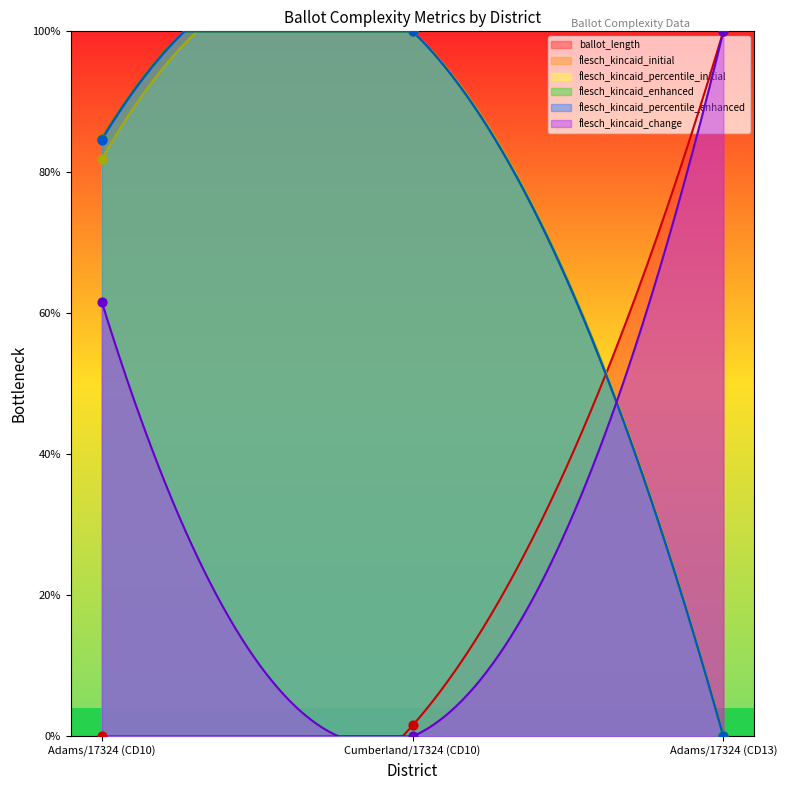

What is the total value across all series at Adams/17324 (CD10)?

397.7